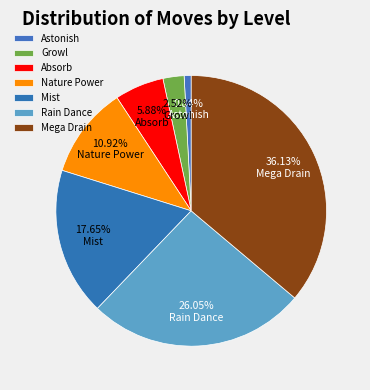

To the nearest percent, what is the average slice percentage?

14%